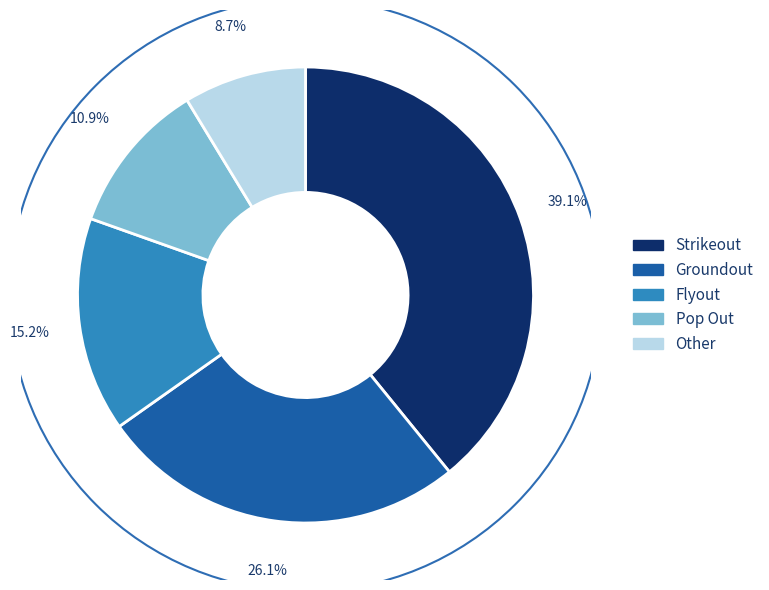

How many segments does this pie chart have?

5